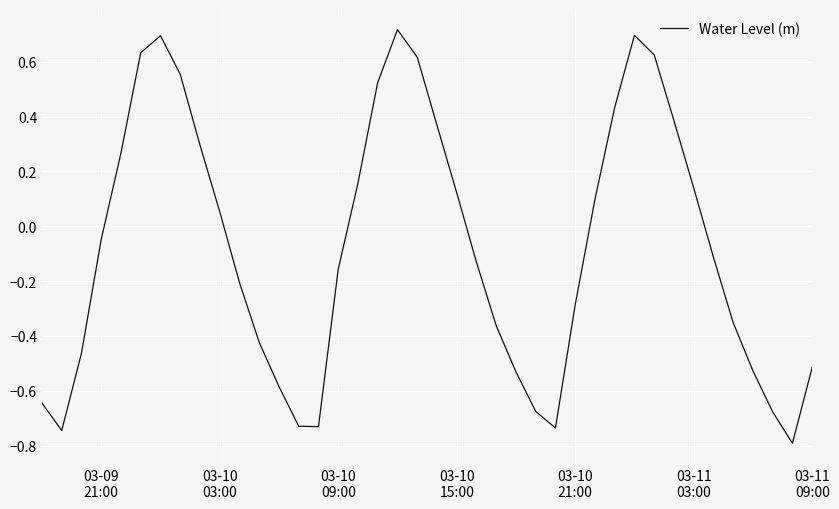

What is the minimum value shown in the chart?

-0.8